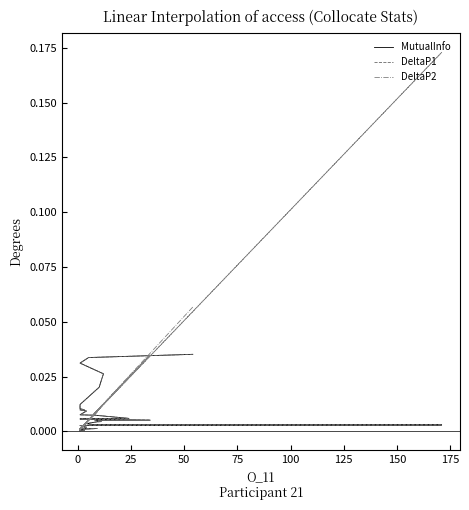

The DeltaP2 series shows 0.0 at 28. True or false?

False